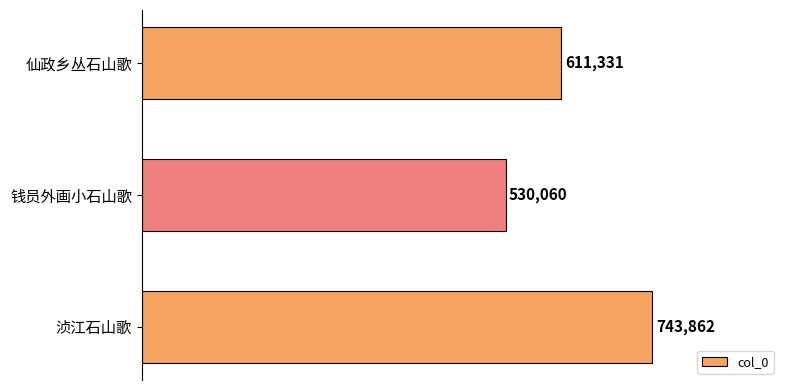

Reading bottom to top, list all the values displayed in this chart.

浈江石山歌=743862	钱员外画小石山歌=530060	仙政乡丛石山歌=611331